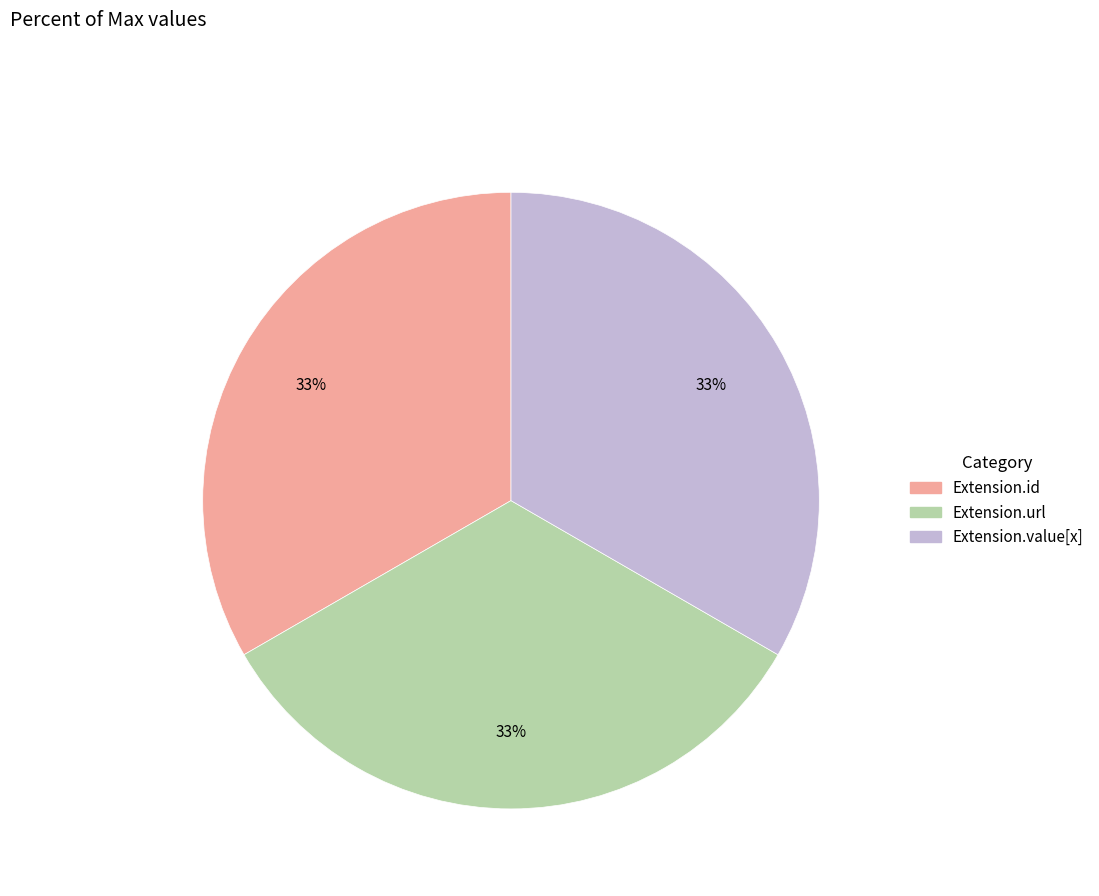

To the nearest percent, what is the average slice percentage?

33%